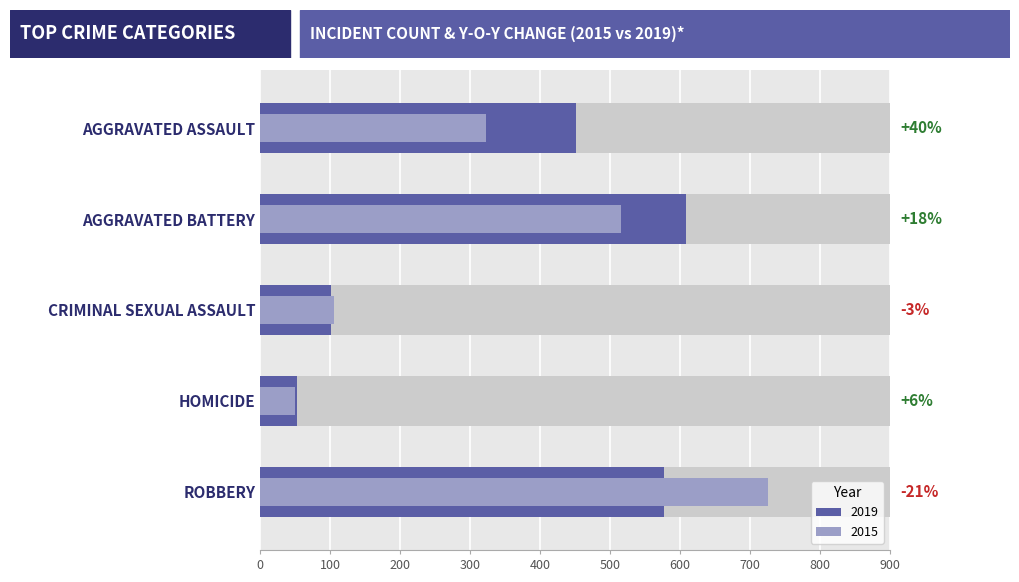

What is the sum of all 2019 values?

1792